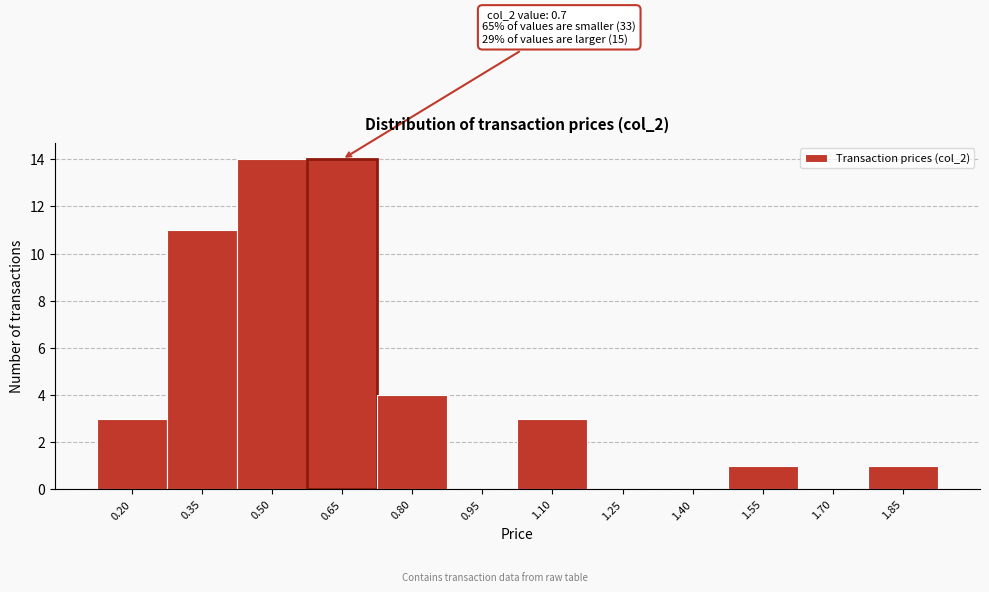

Reading left to right, extract all data points from this chart.

0.20=3	0.35=11	0.50=14	0.65=14	0.80=4	0.95=0	1.10=3	1.25=0	1.40=0	1.55=1	1.70=0	1.85=1